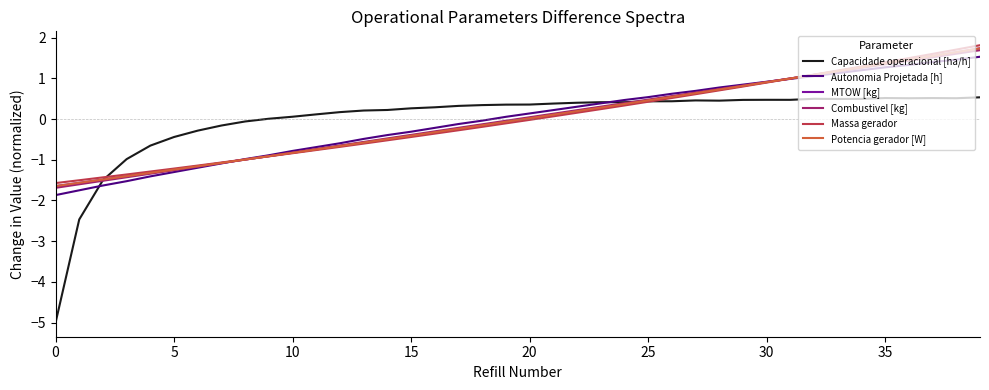

What is the lowest value of the Autonomia Projetada [h] series?

-1.9